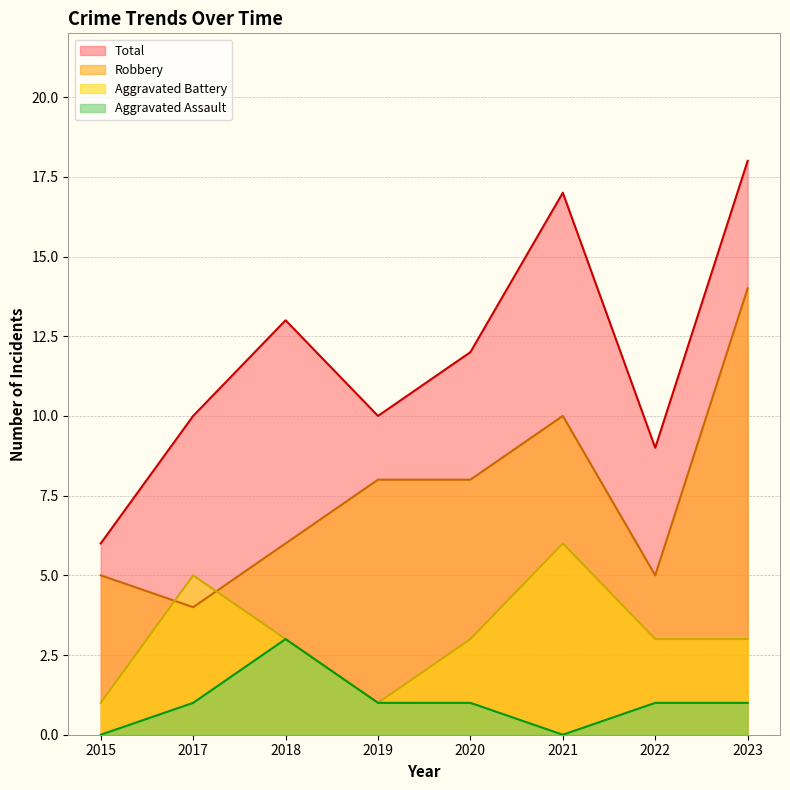

How many interior local valleys does the Aggravated Assault series have?

1